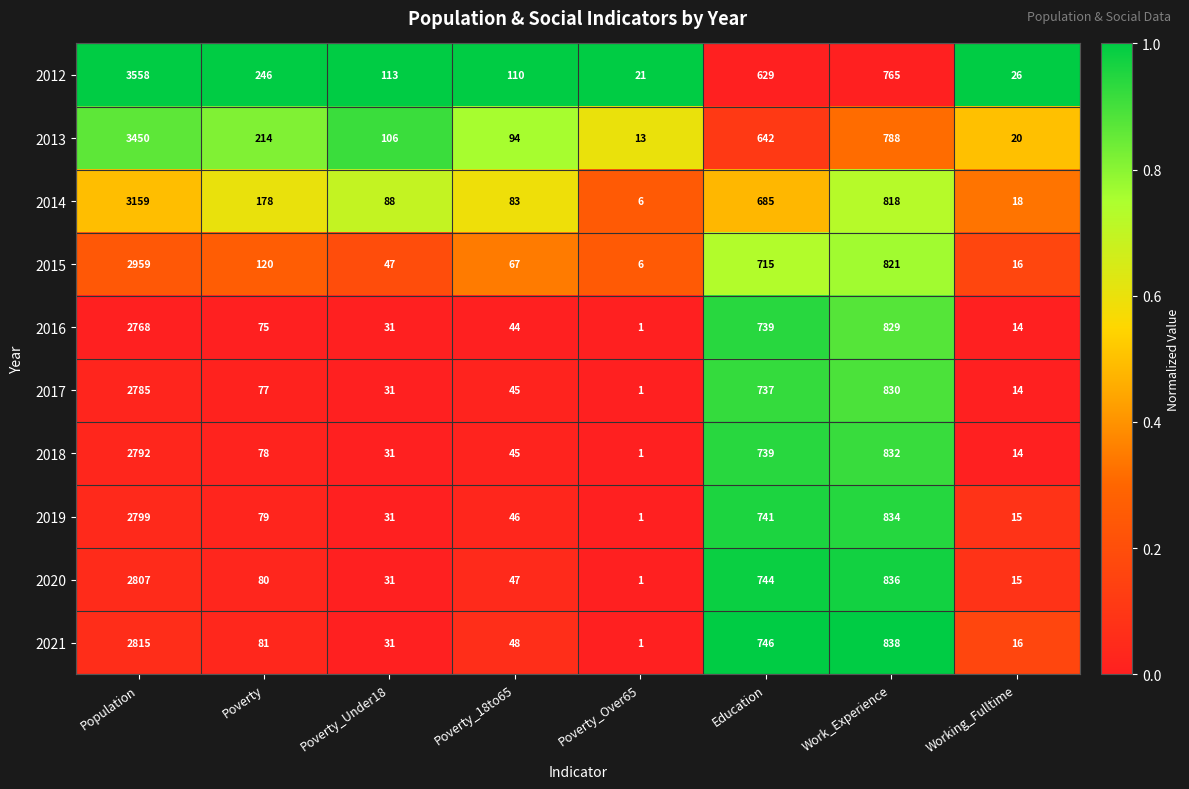

What is the difference between the maximum and minimum values in the 2020 series?

2806